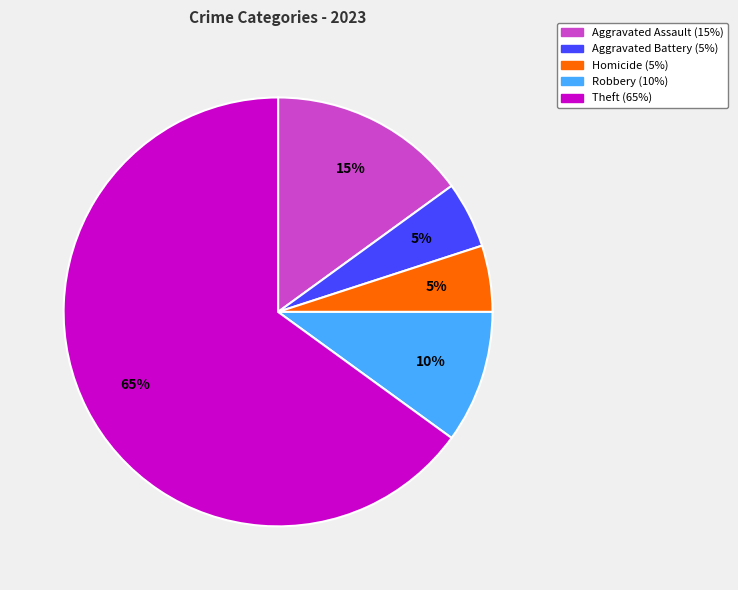

To the nearest percent, what is the difference between the largest and smallest slice percentages?

60%